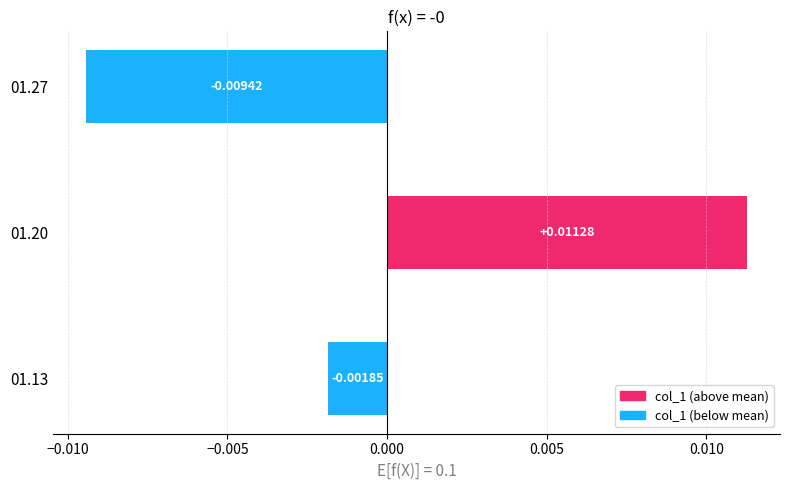

Does the chart contain any negative values?

Yes